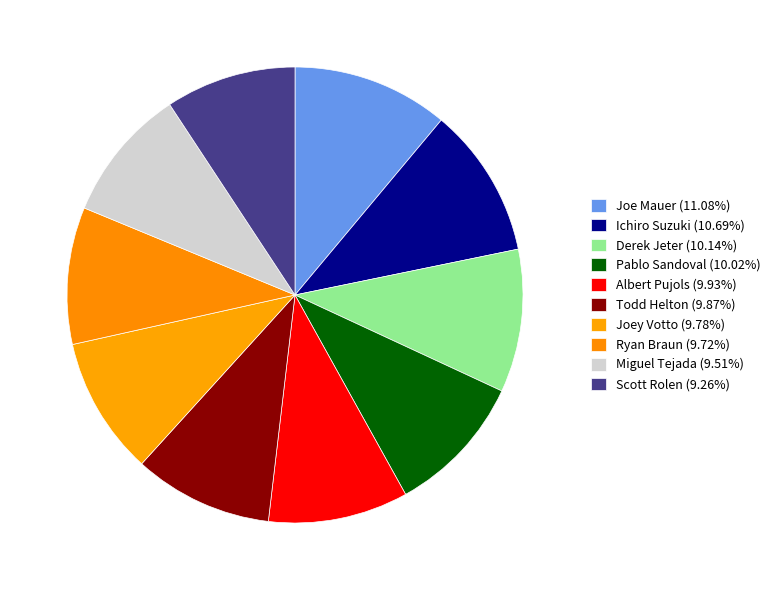

How many slices are in this pie chart?

10